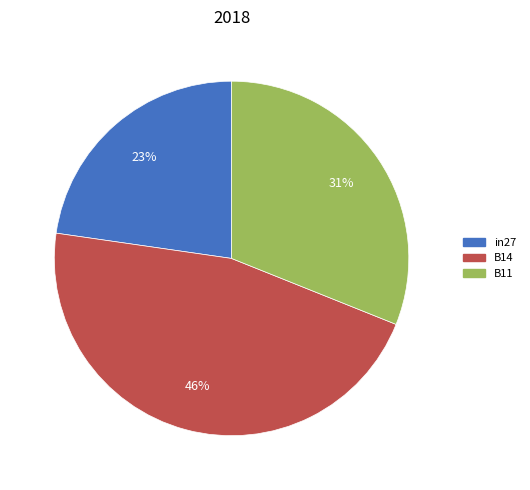

True or false: B11 accounts for 20% of the total.

False